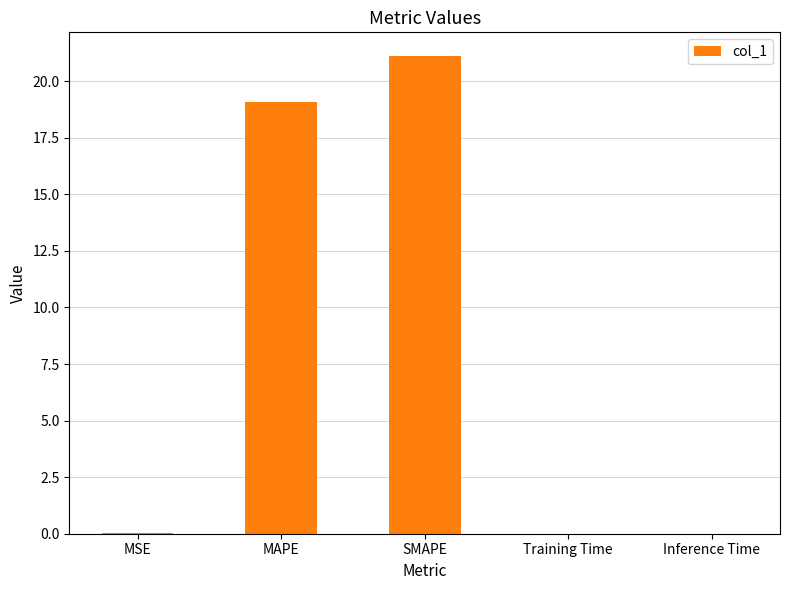

Which has a higher value, MSE or SMAPE?

SMAPE